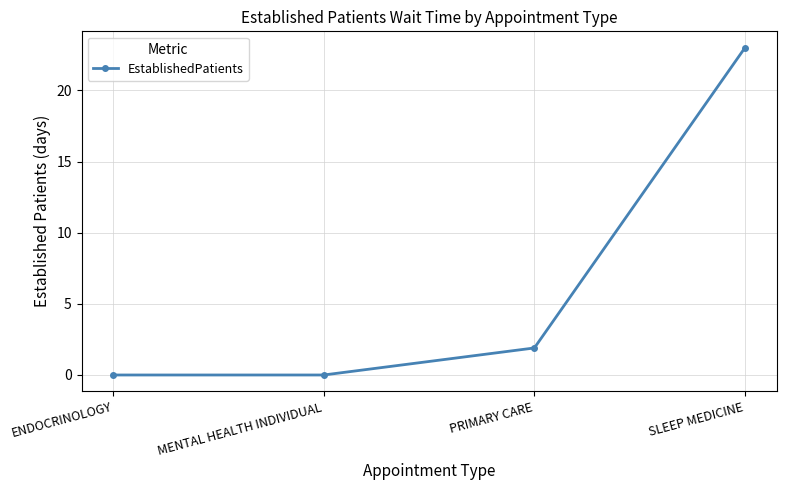

How many lines are shown in the chart?

1